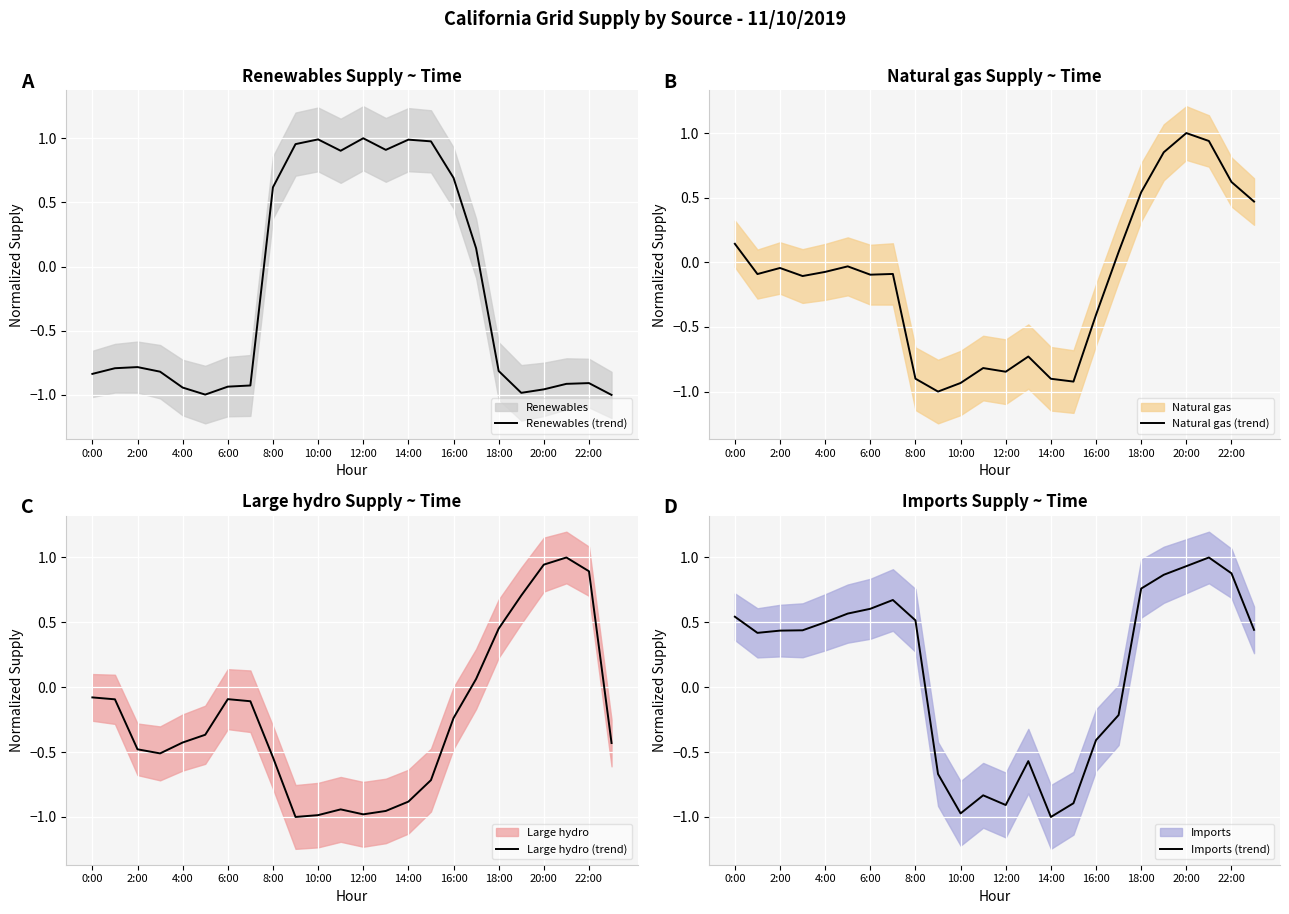

The Renewables (trend) series shows -0.9 at 22:00. True or false?

True